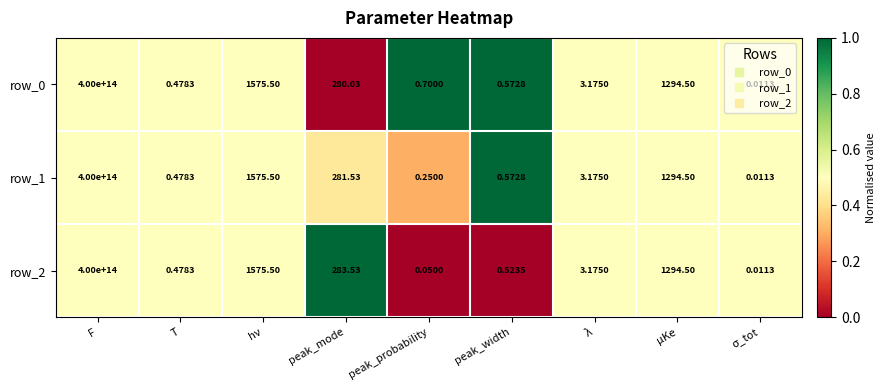

Which category has the highest value across all series?

F